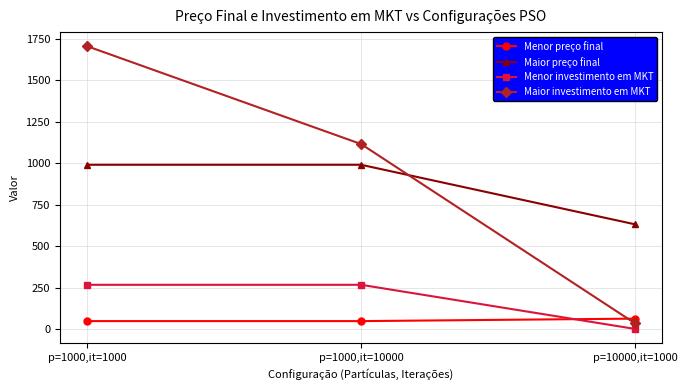

Does the chart display data point markers on the line(s)?

Yes